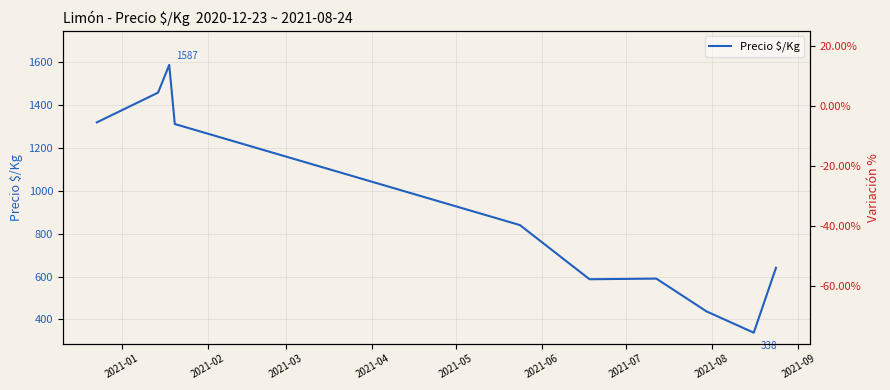

What is the minimum value for Precio $/Kg?

338.0